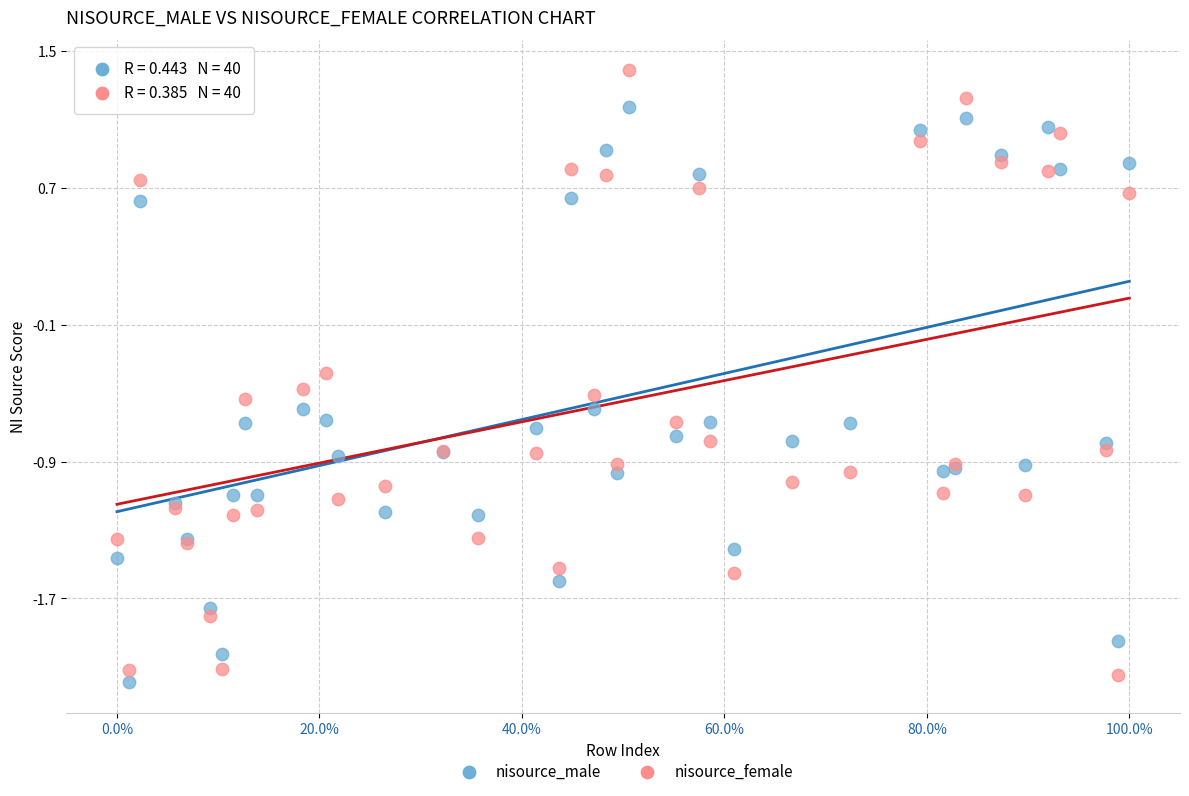

Which series has the widest spread of Y values?

nisource_female